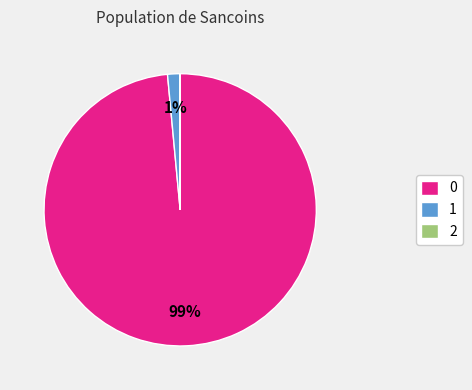

The 1 slice represents 11% of the pie. True or false?

False